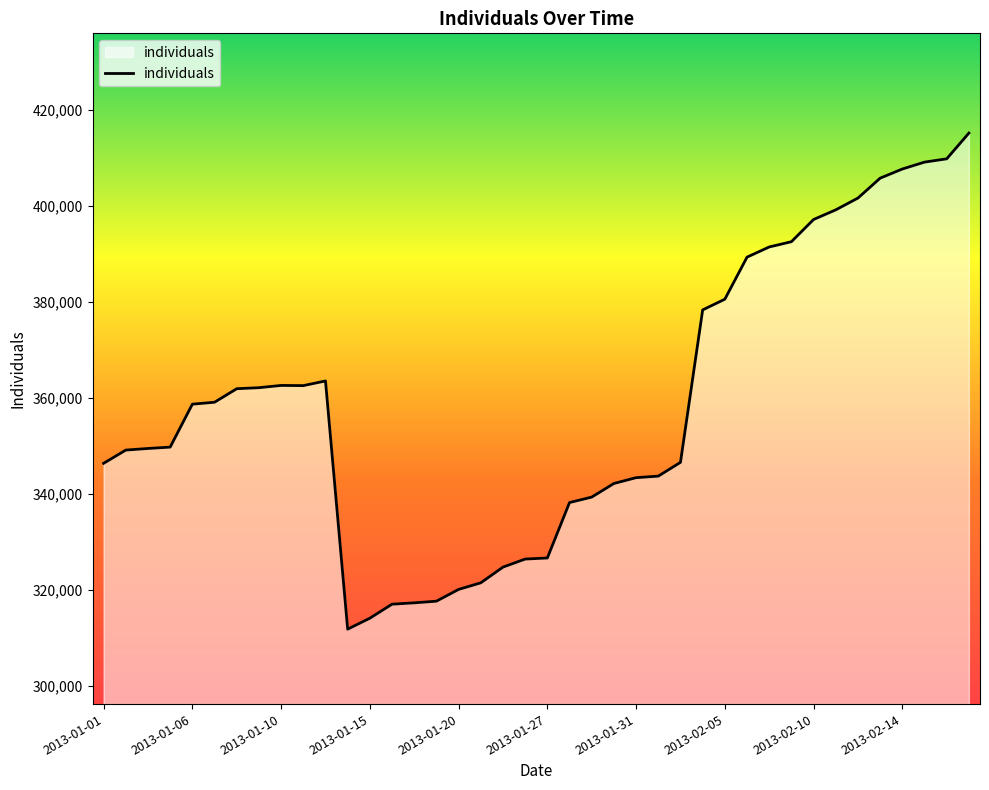

How many values are below 358698?

20